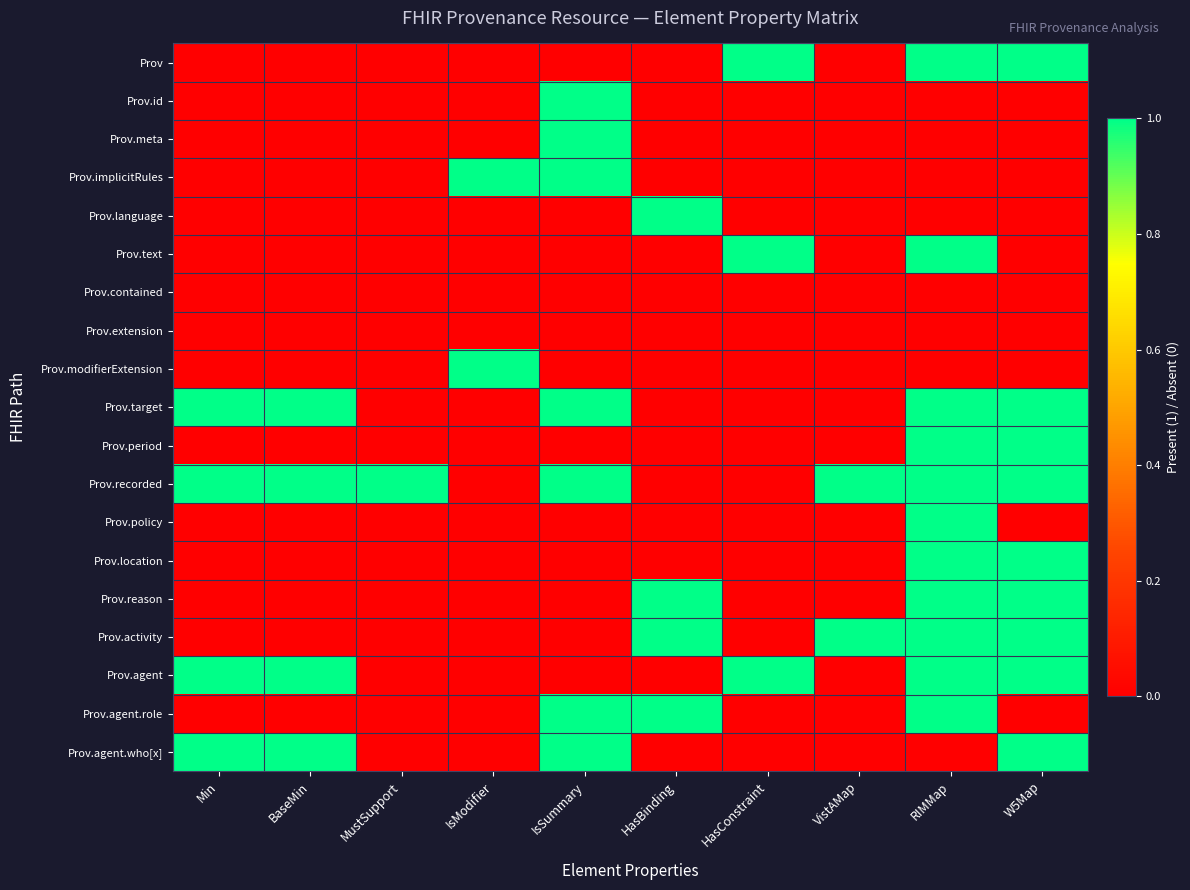

What is the maximum value shown in the chart?

1